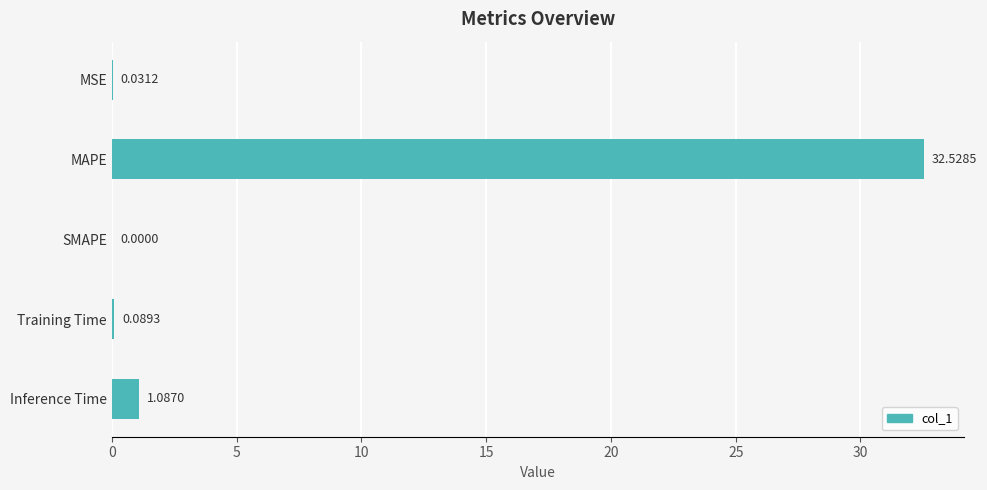

What is the sum of the values at MAPE and Inference Time?

33.6